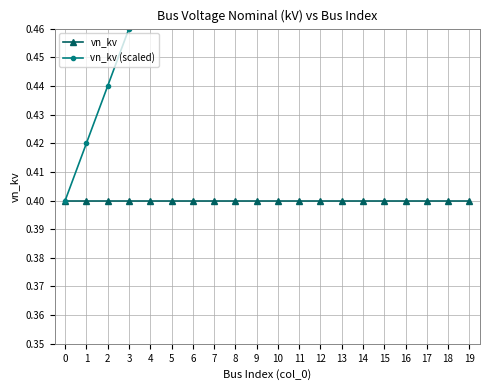

What is the total value across all series at 12?

1.0